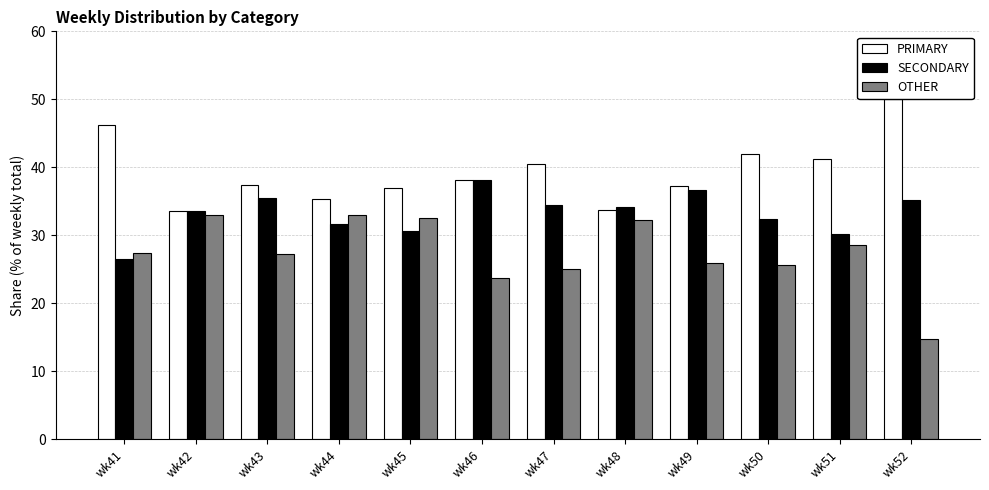

How many bars are there in total?

36